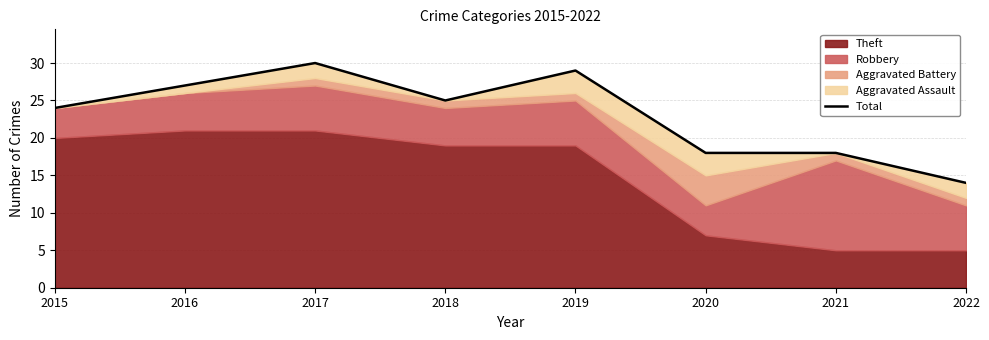

At which category does the chart reach its peak across all series?

2017